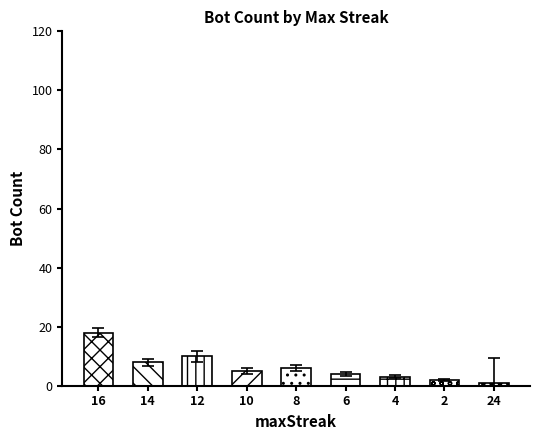

What is the change in value from 8 to 6?

-2